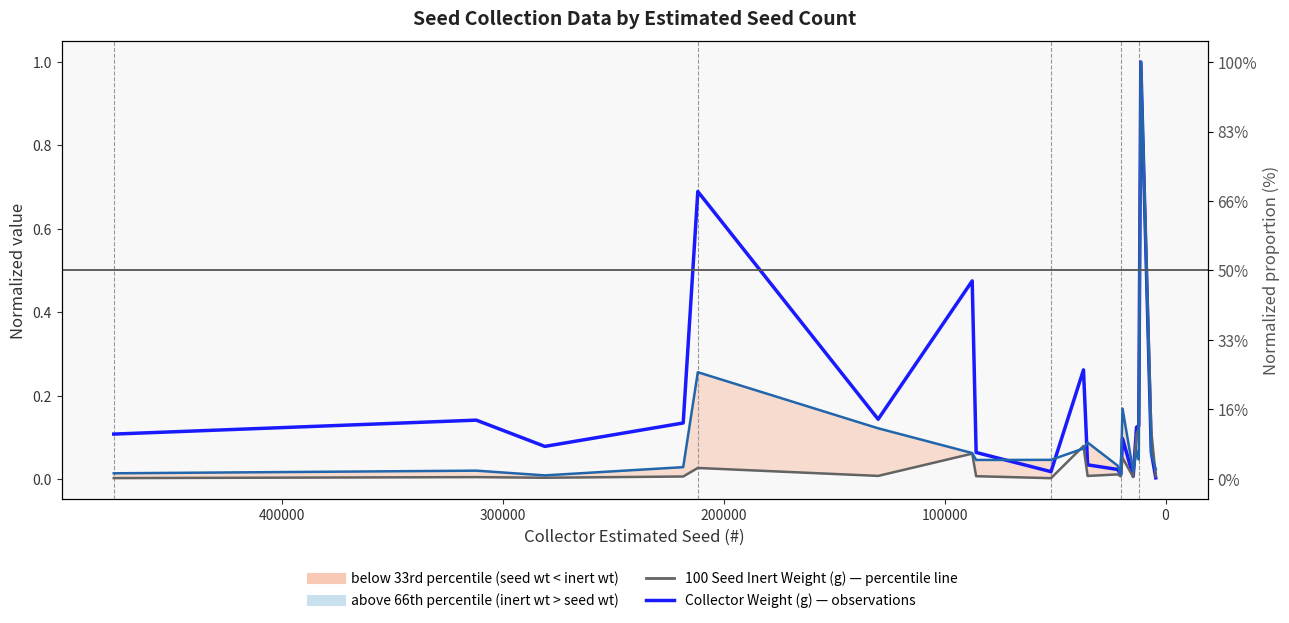

How many times do 100 Seed Weight (g) and 100 Seed Inert Weight (g) cross each other?

4